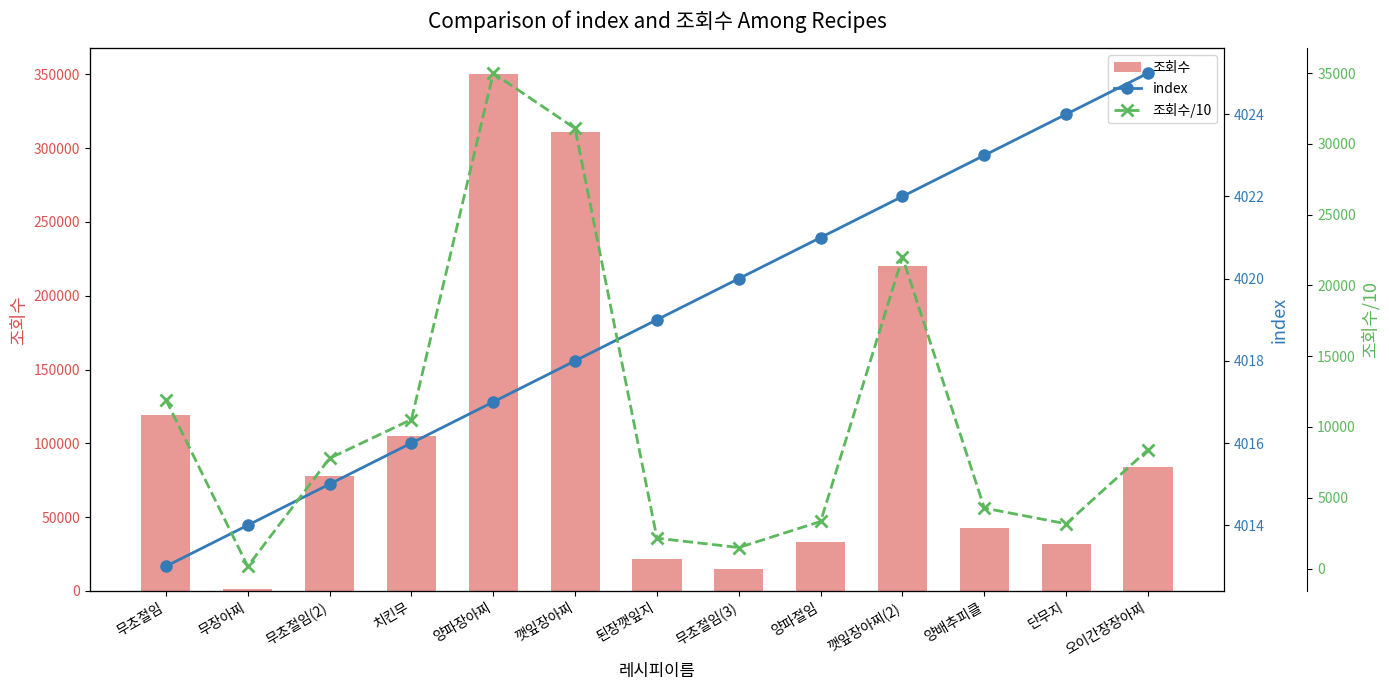

What is the value of the 조회수 bar at the 5th from the left?

349934.0